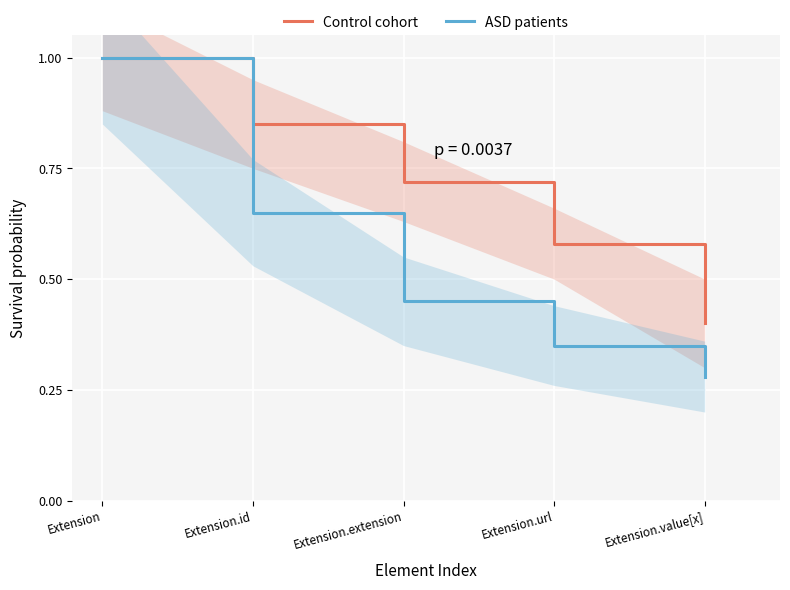

At Extension.id, list the series in order from largest to smallest.

Control cohort, ASD patients